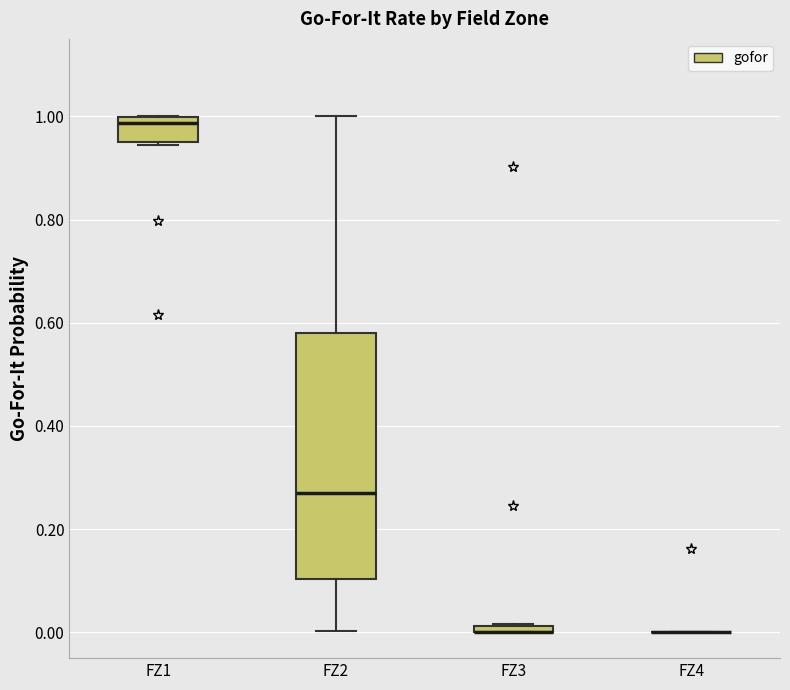

Which box is the tallest, from its lower edge to its upper edge?

FZ2